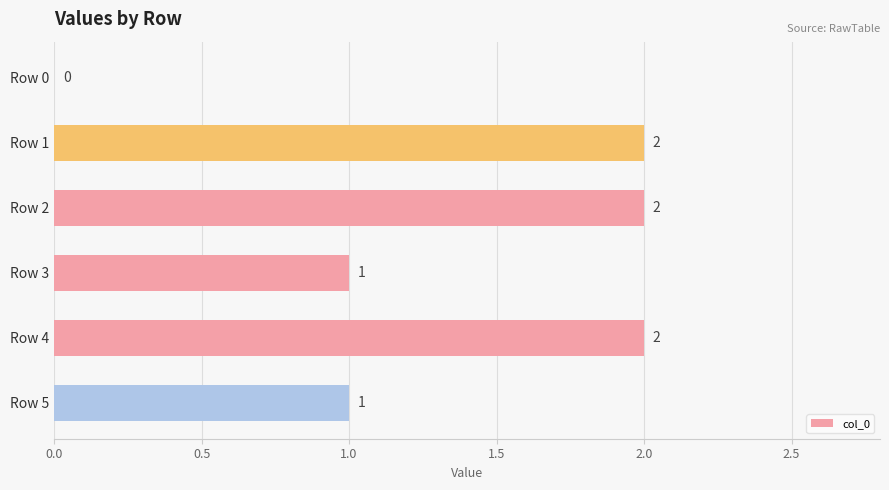

What is the change in value from Row 3 to Row 4?

+1